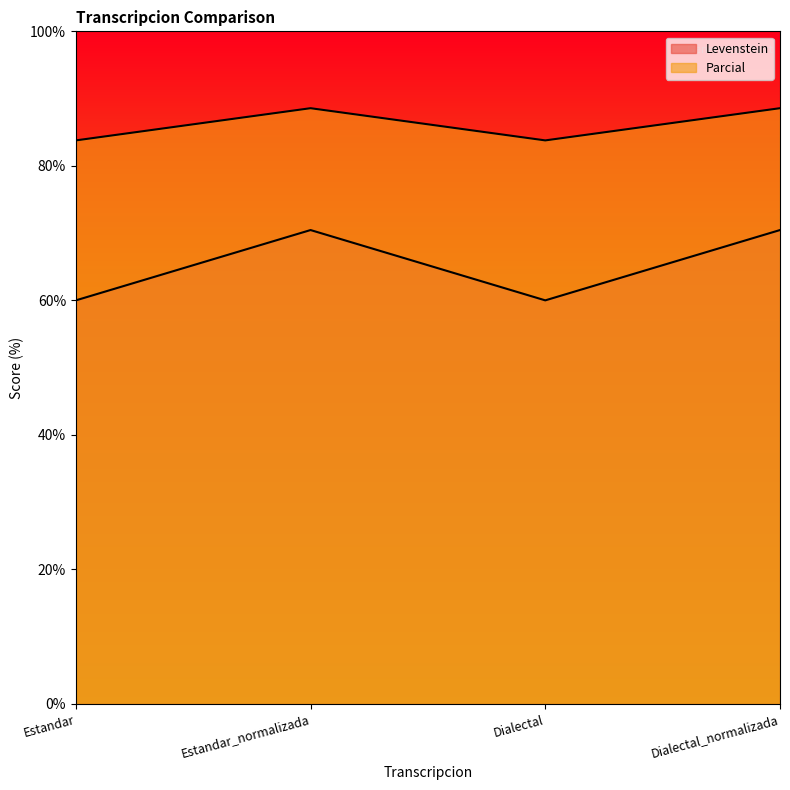

How many distinct data groups are displayed?

2